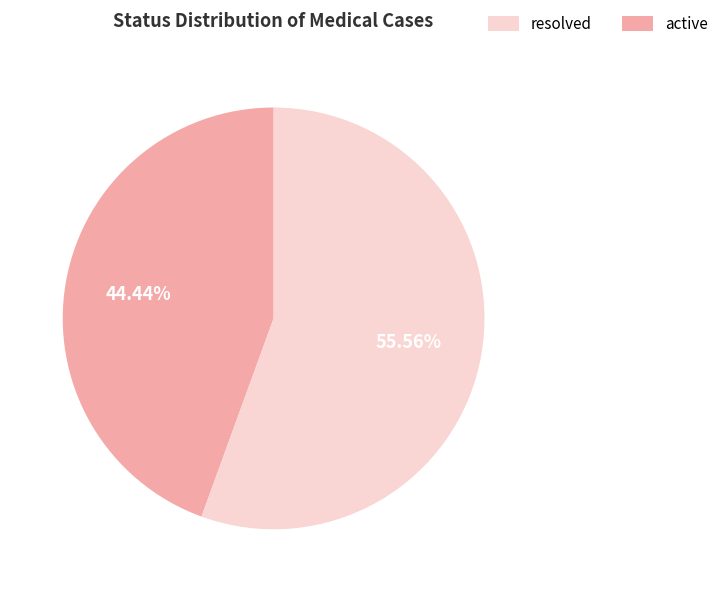

Does any single category account for the majority?

Yes